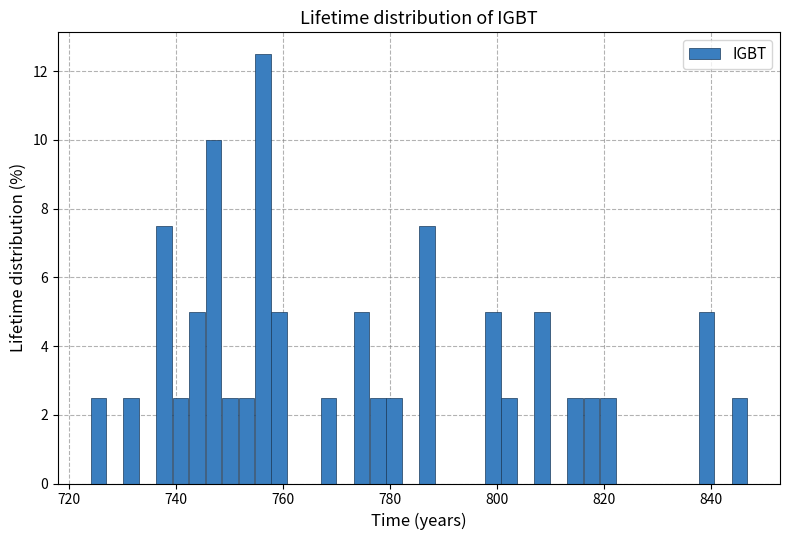

Around what value on the x-axis is the tallest bar? Give the approximate position of its centre, as read against the axis.

756